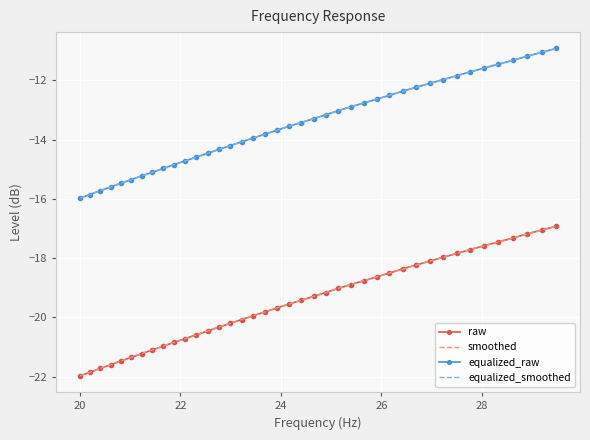

What is the lowest value of the equalized_raw series?

-16.0